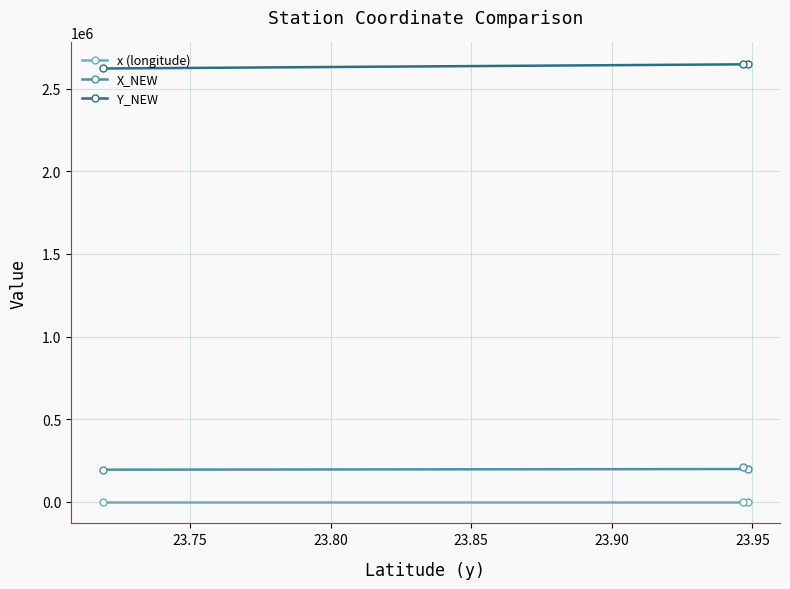

Which series has the largest total across all categories?

Y_NEW